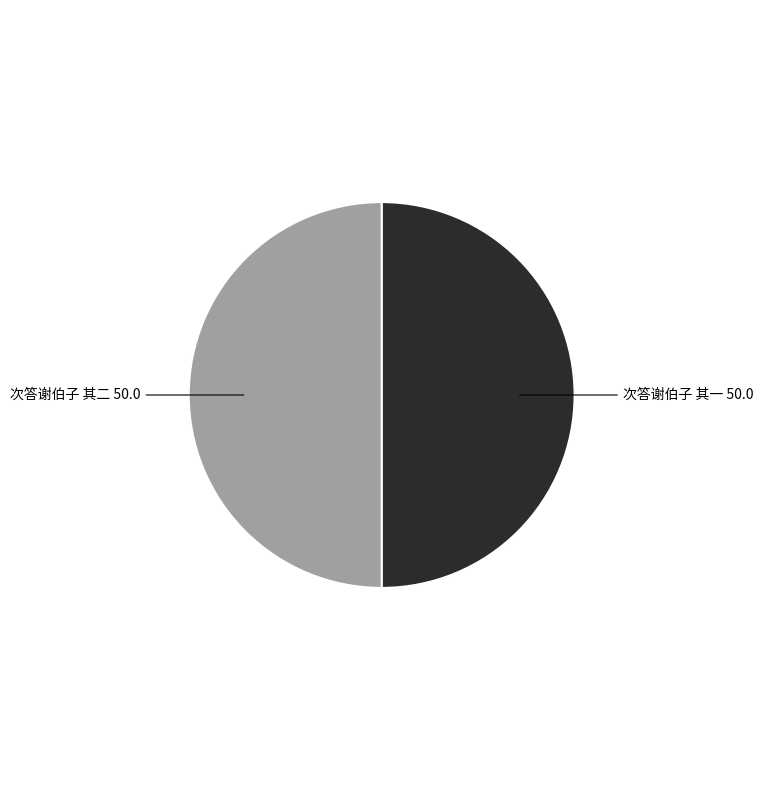

Count the number of slices in the pie.

2